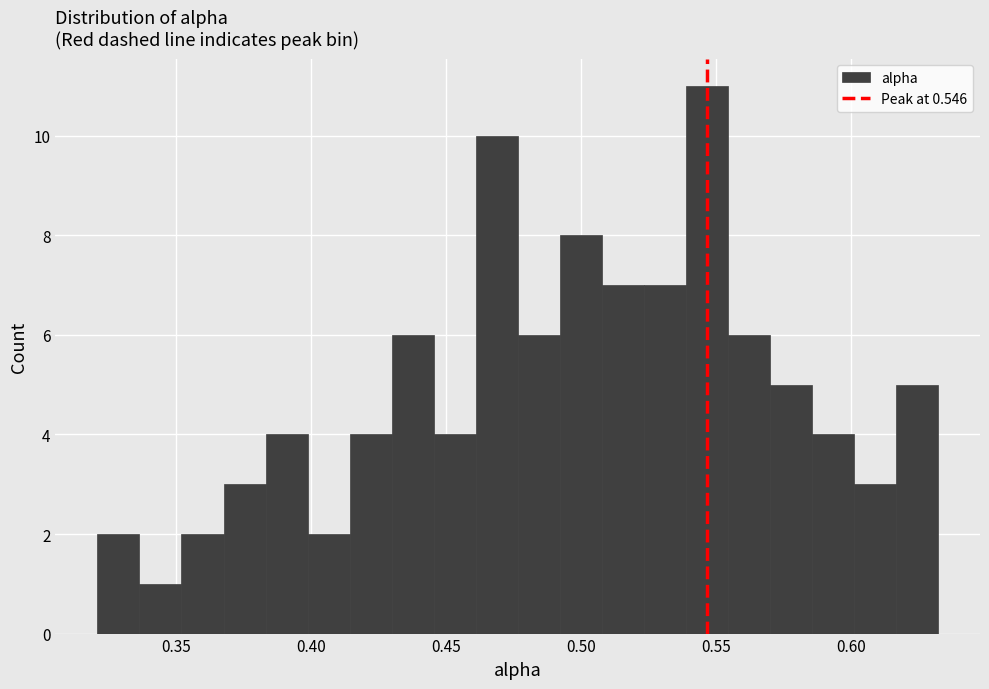

Around what value on the x-axis is the tallest bar? Give the approximate position of its centre, as read against the axis.

0.545